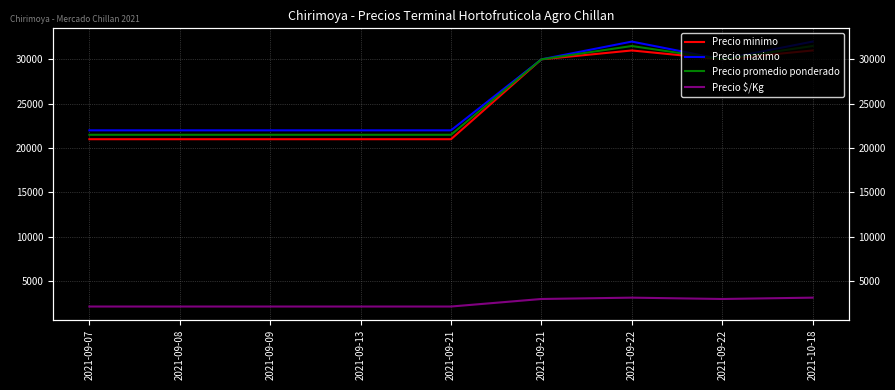

At how many categories does at least one series exceed 20514?

9